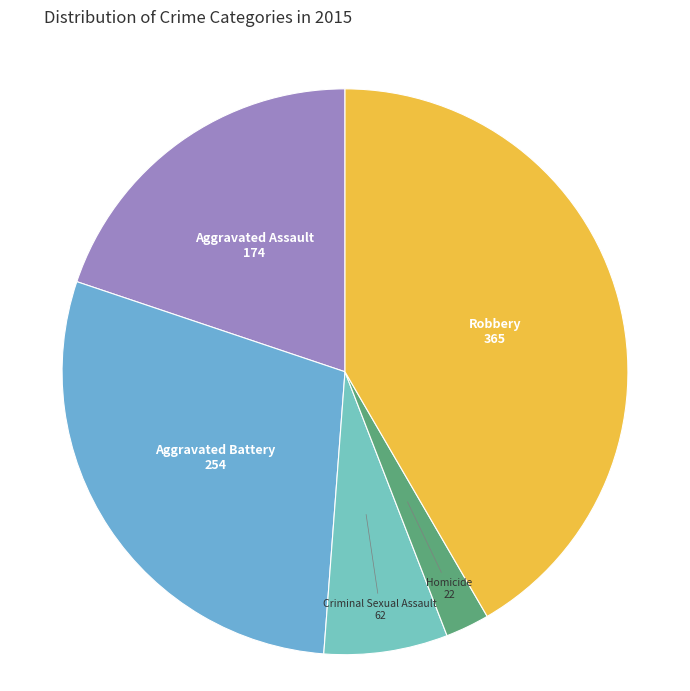

Is the sum of Homicide and Aggravated Assault greater than half?

No